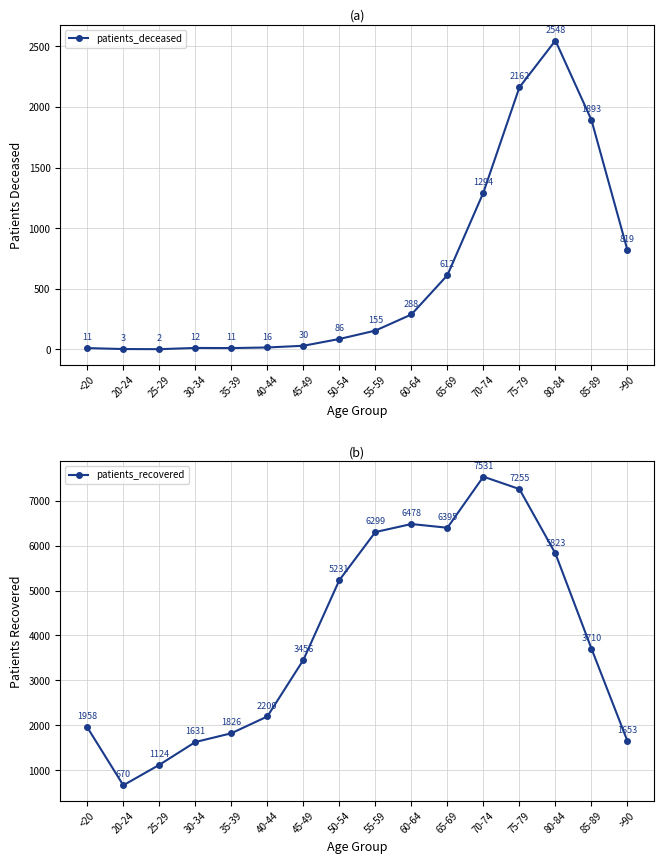

Which series changed the most between 30-34 and 35-39?

patients_recovered